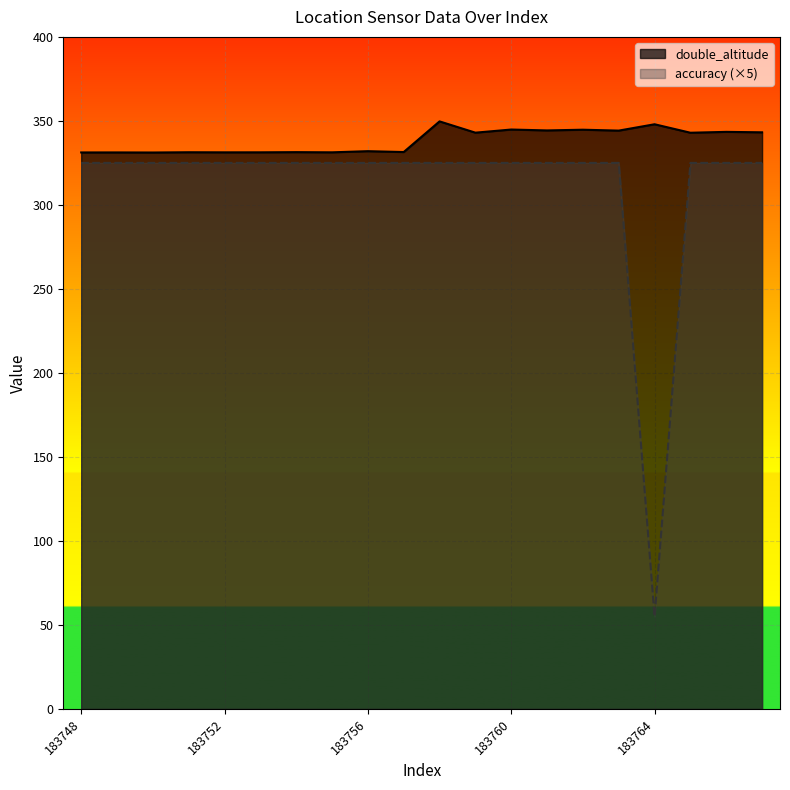

The value of double_altitude at 183765 is 184.0. True or false?

False